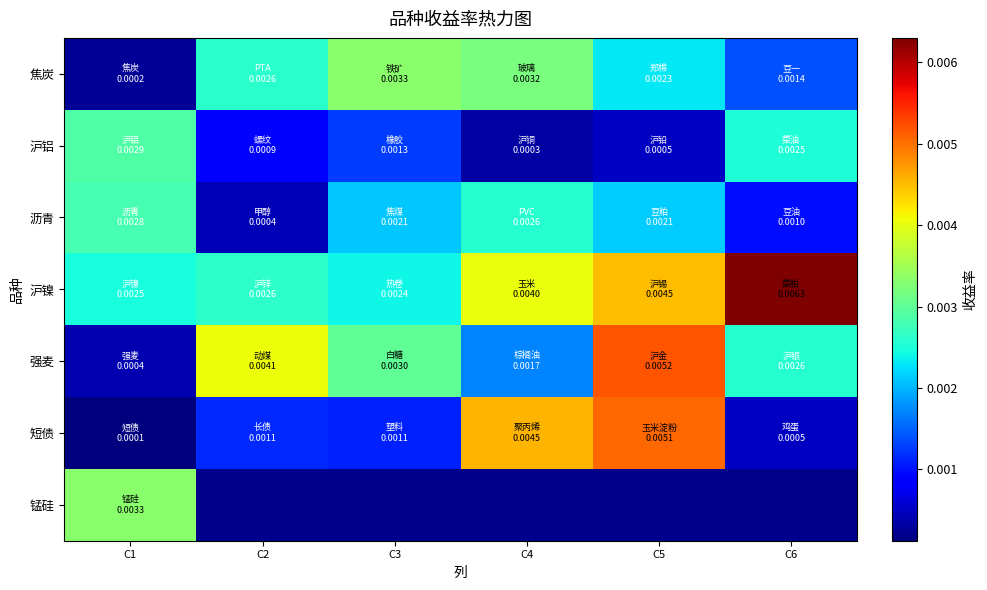

Where is 沥青 nearest to the value 0?

C2